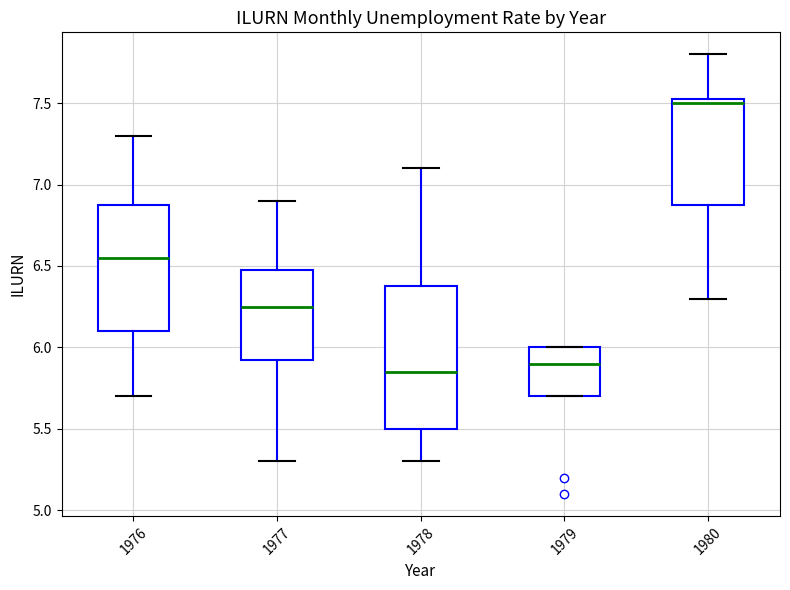

Reading left to right, transcribe this box plot: for each box, give where its median line is, the range the box spans, and where its two whiskers end, as read against the y-axis. The values are not printed on the chart, so give them approximately, as read against the axis.

1976: median 6.55, box 6.10 to 6.90, whiskers 5.70 to 7.30
1977: median 6.25, box 5.95 to 6.50, whiskers 5.30 to 6.90
1978: median 5.85, box 5.50 to 6.40, whiskers 5.30 to 7.10
1979: median 5.90, box 5.70 to 6.00, whiskers 5.70 to 6.00
1980: median 7.50, box 6.90 to 7.55, whiskers 6.30 to 7.80